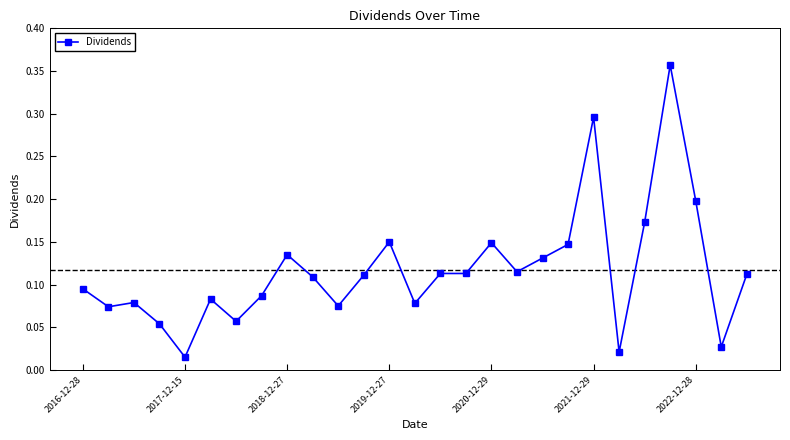

True or false: the data has more than 0 interior local peaks.

True